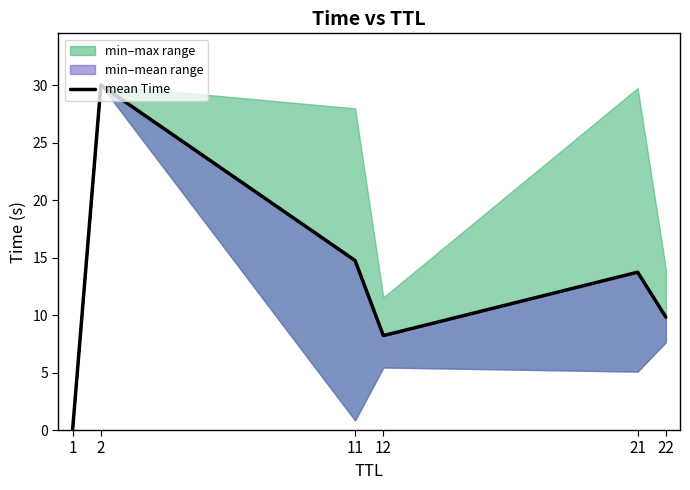

What is the difference between the values at 21 and 22?

3.9